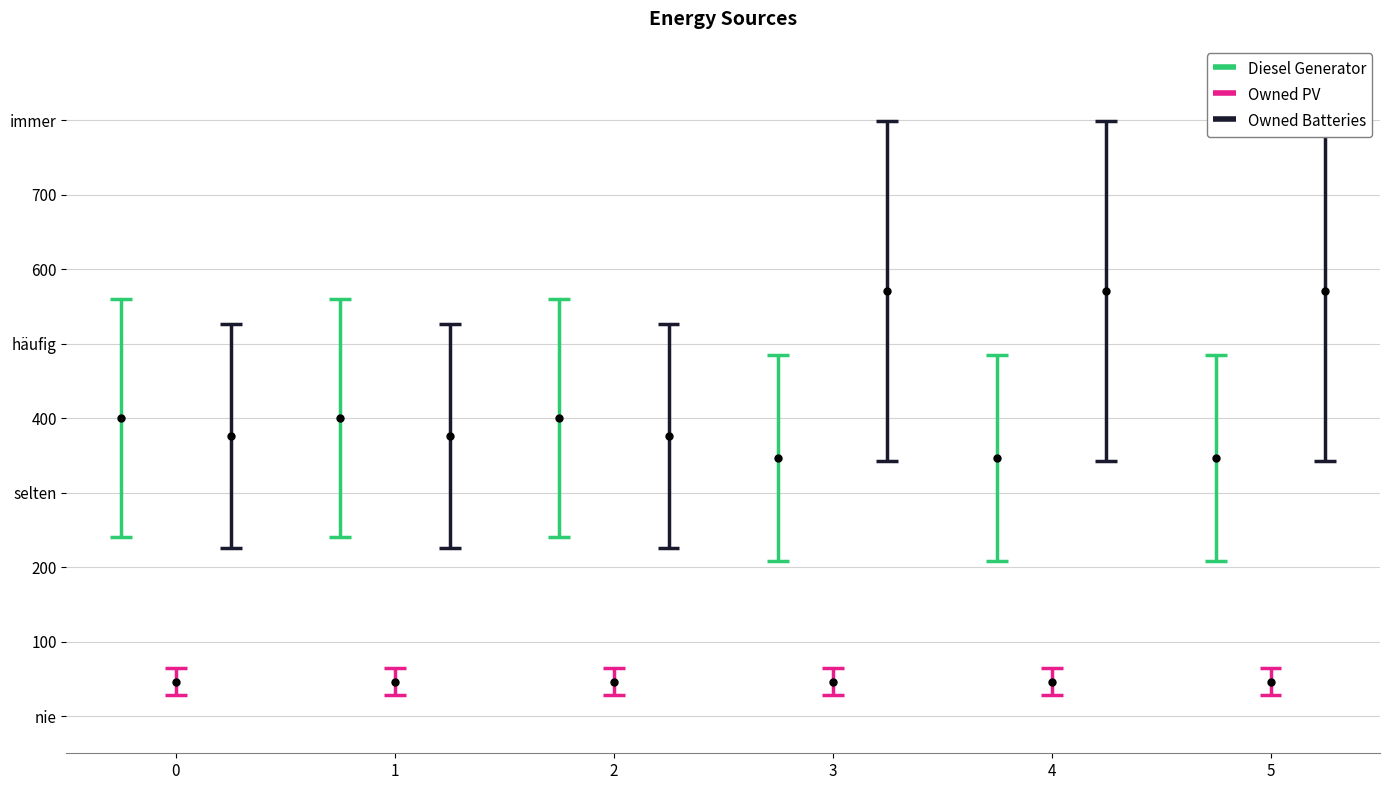

The Owned Batteries series shows 786 at 4. True or false?

False